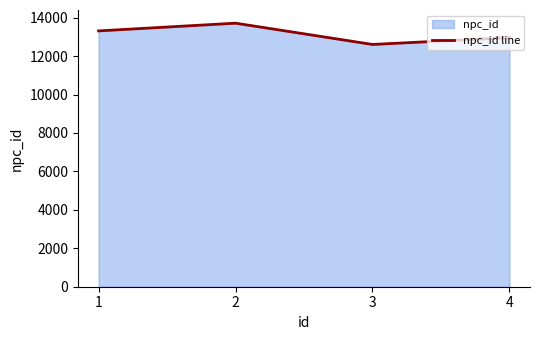

Rank the categories by value from highest to lowest.

2, 1, 4, 3